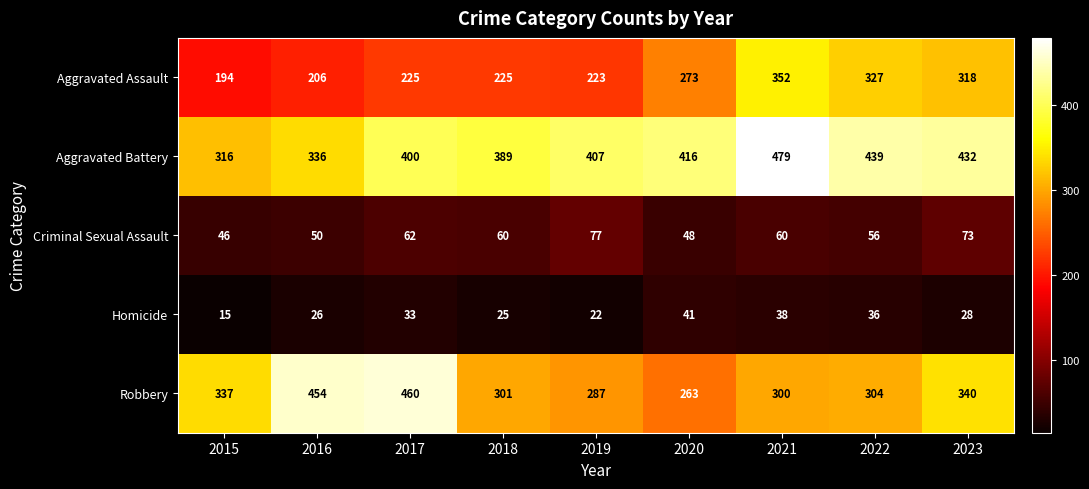

The value of Aggravated Assault at 2019 is 94. True or false?

False